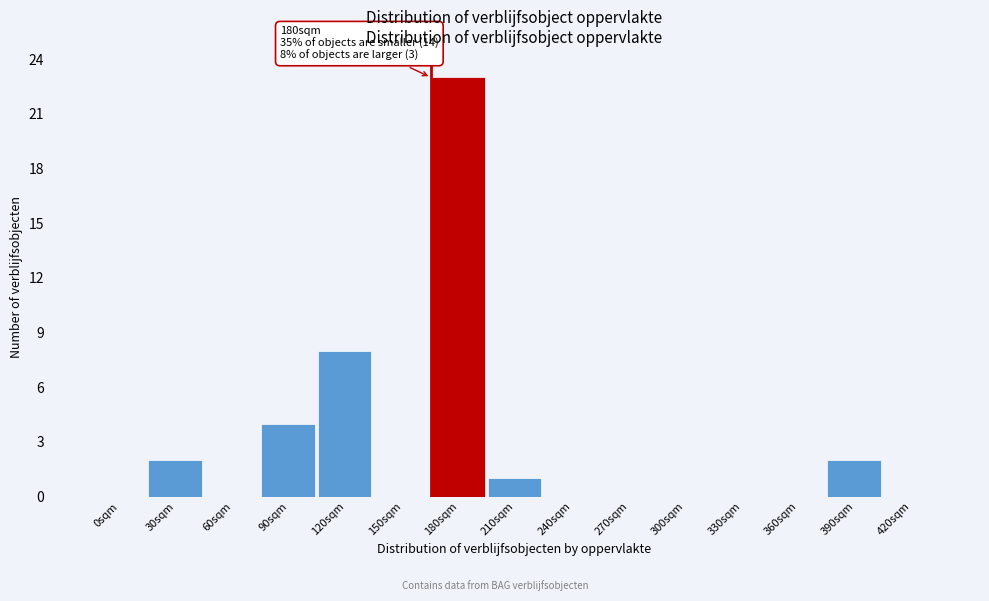

Reading left to right, list all the values displayed in this chart.

0sqm=0	30sqm=2	60sqm=0	90sqm=4	120sqm=8	150sqm=0	180sqm=23	210sqm=1	240sqm=0	270sqm=0	300sqm=0	330sqm=0	360sqm=0	390sqm=2	420sqm=0